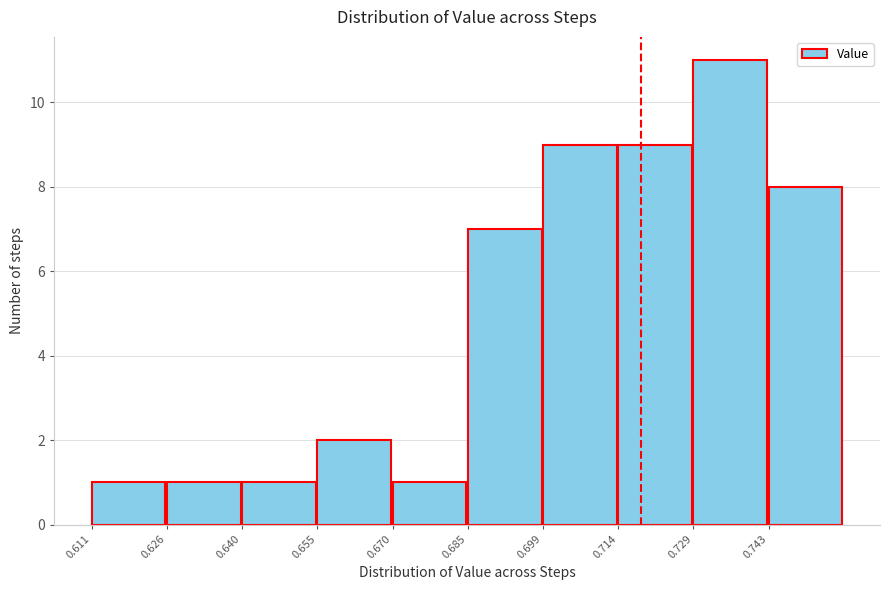

Reading left to right, transcribe this chart: for each bar, give the range it covers on the x-axis and its height. Neither the bar edges nor the heights are printed on the chart, so give them approximately, as read against the axes.

0.612 to 0.626: 1
0.626 to 0.640: 1
0.640 to 0.656: 1
0.656 to 0.670: 2
0.670 to 0.684: 1
0.684 to 0.700: 7
0.700 to 0.714: 9
0.714 to 0.728: 9
0.728 to 0.744: 11
0.744 to 0.758: 8